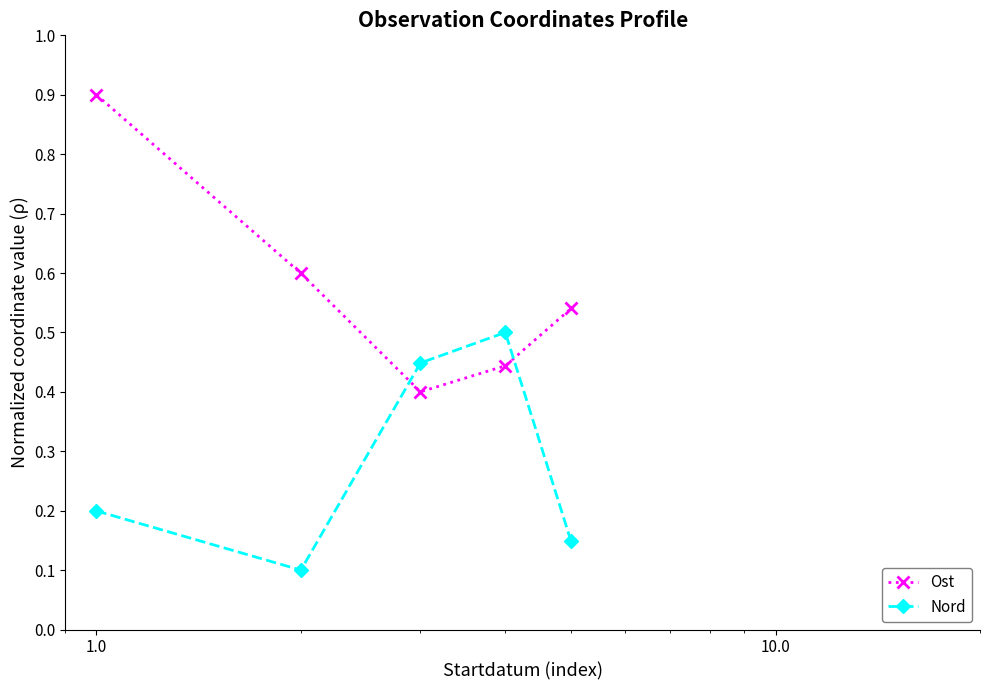

True or false: Nord has more than 2 interior local peaks.

False